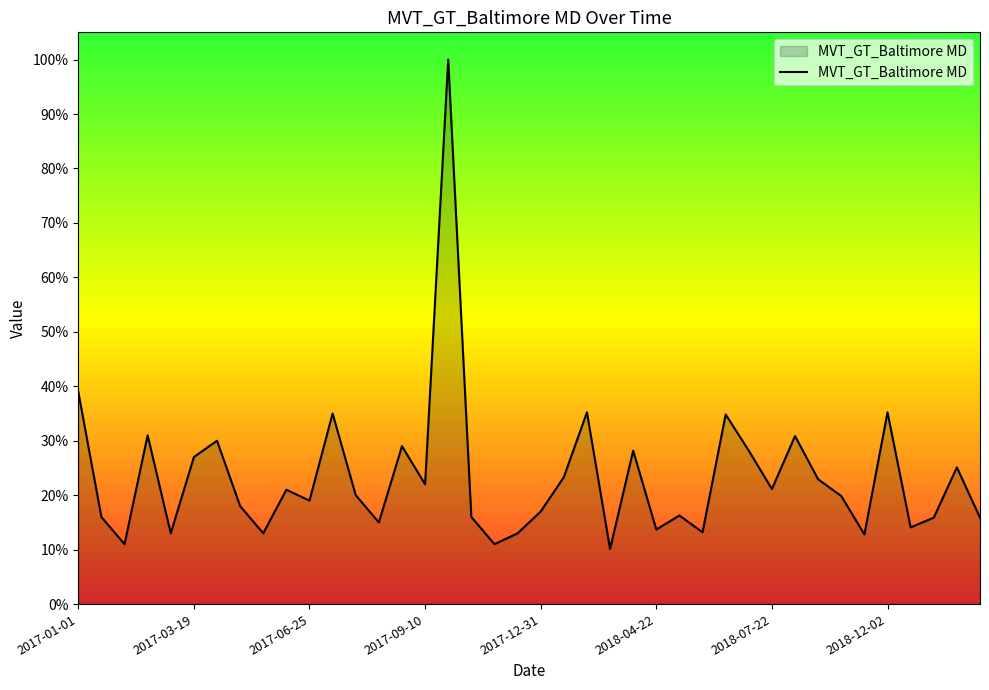

What is the minimum value shown in the chart?

10.1